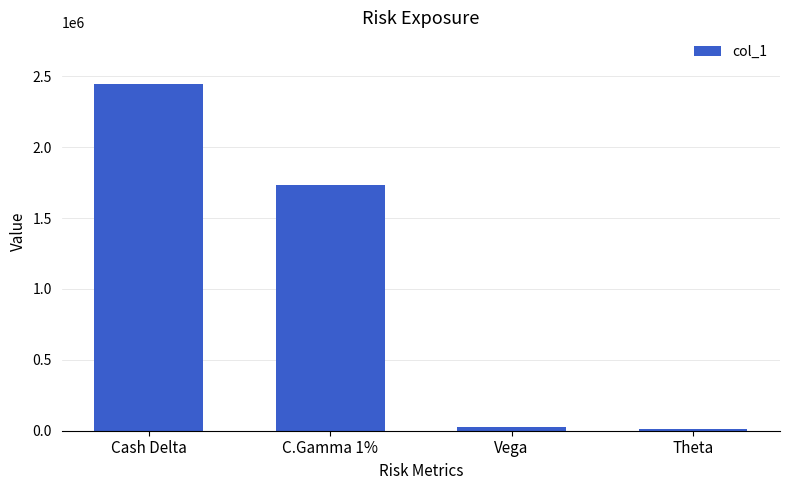

Which label corresponds to the largest value in the chart?

Cash Delta